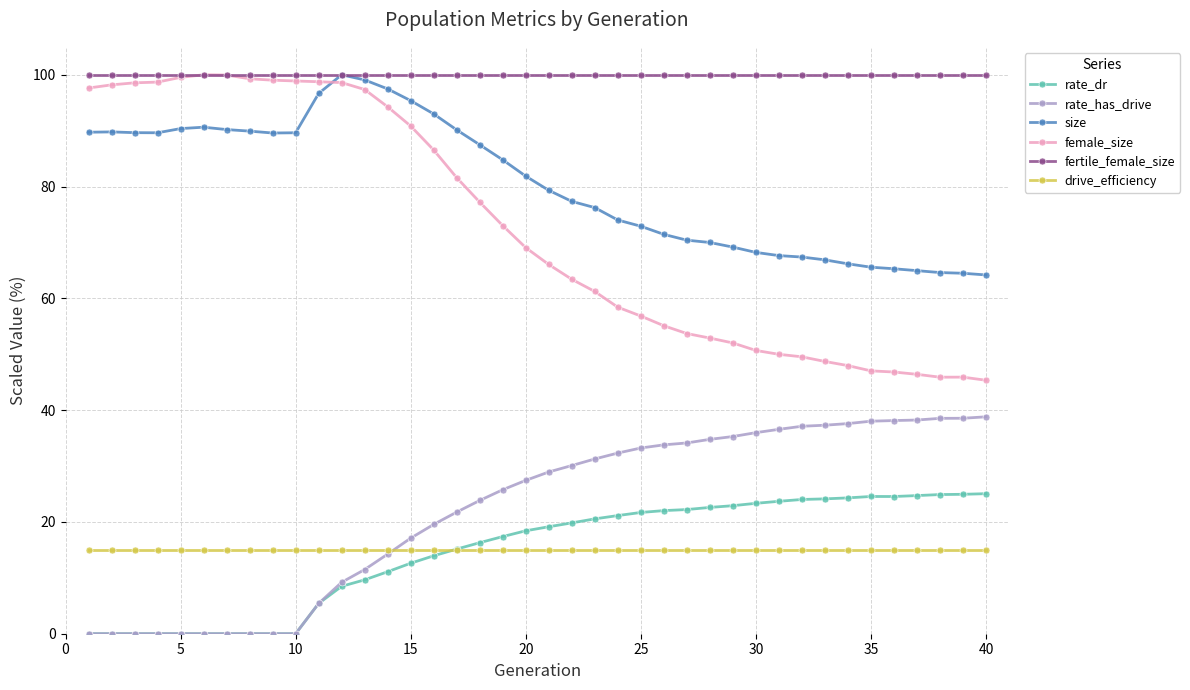

What is the value of the drive_efficiency point at the 15th from the left?

15.0